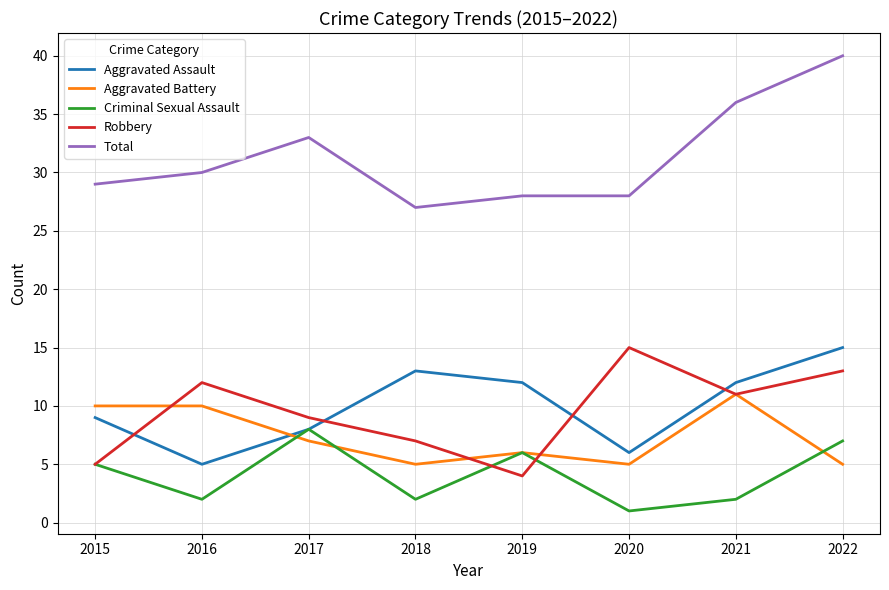

At which label does Criminal Sexual Assault reach its minimum?

2020